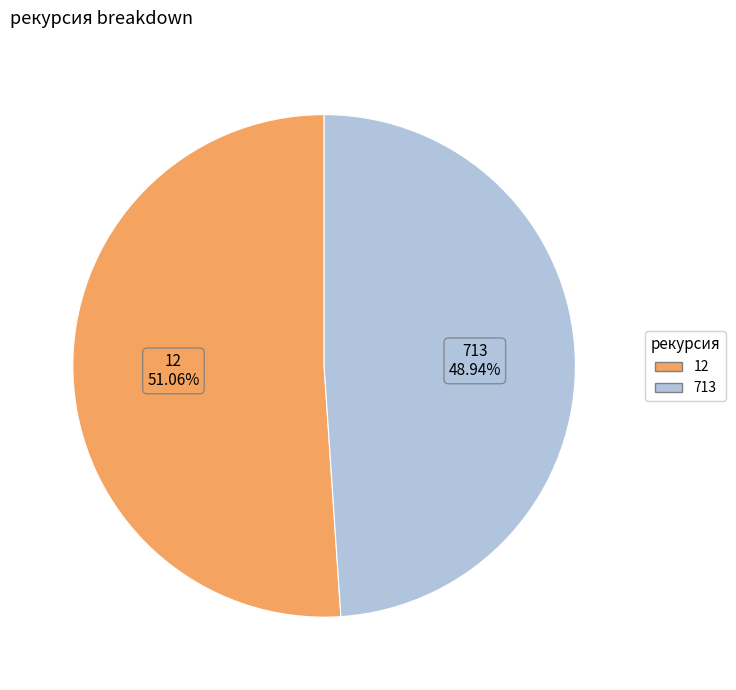

Rank the categories by value from lowest to highest.

713, 12